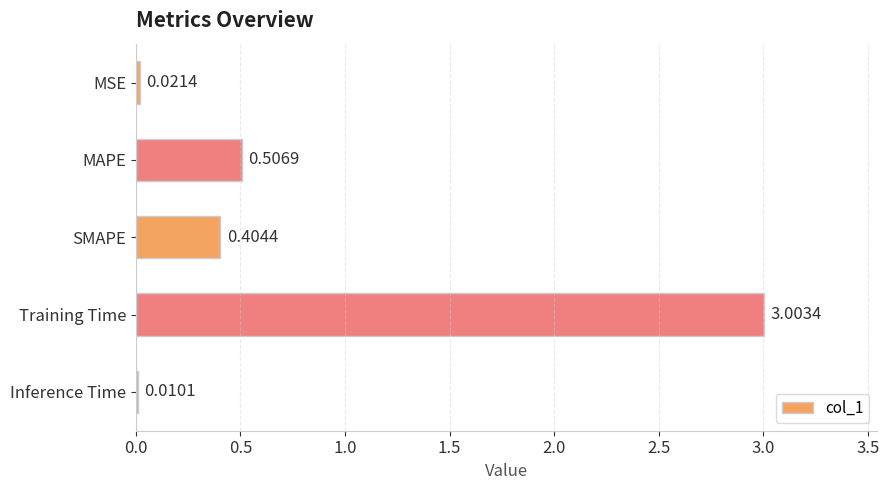

Between Training Time and MSE, which is larger?

Training Time